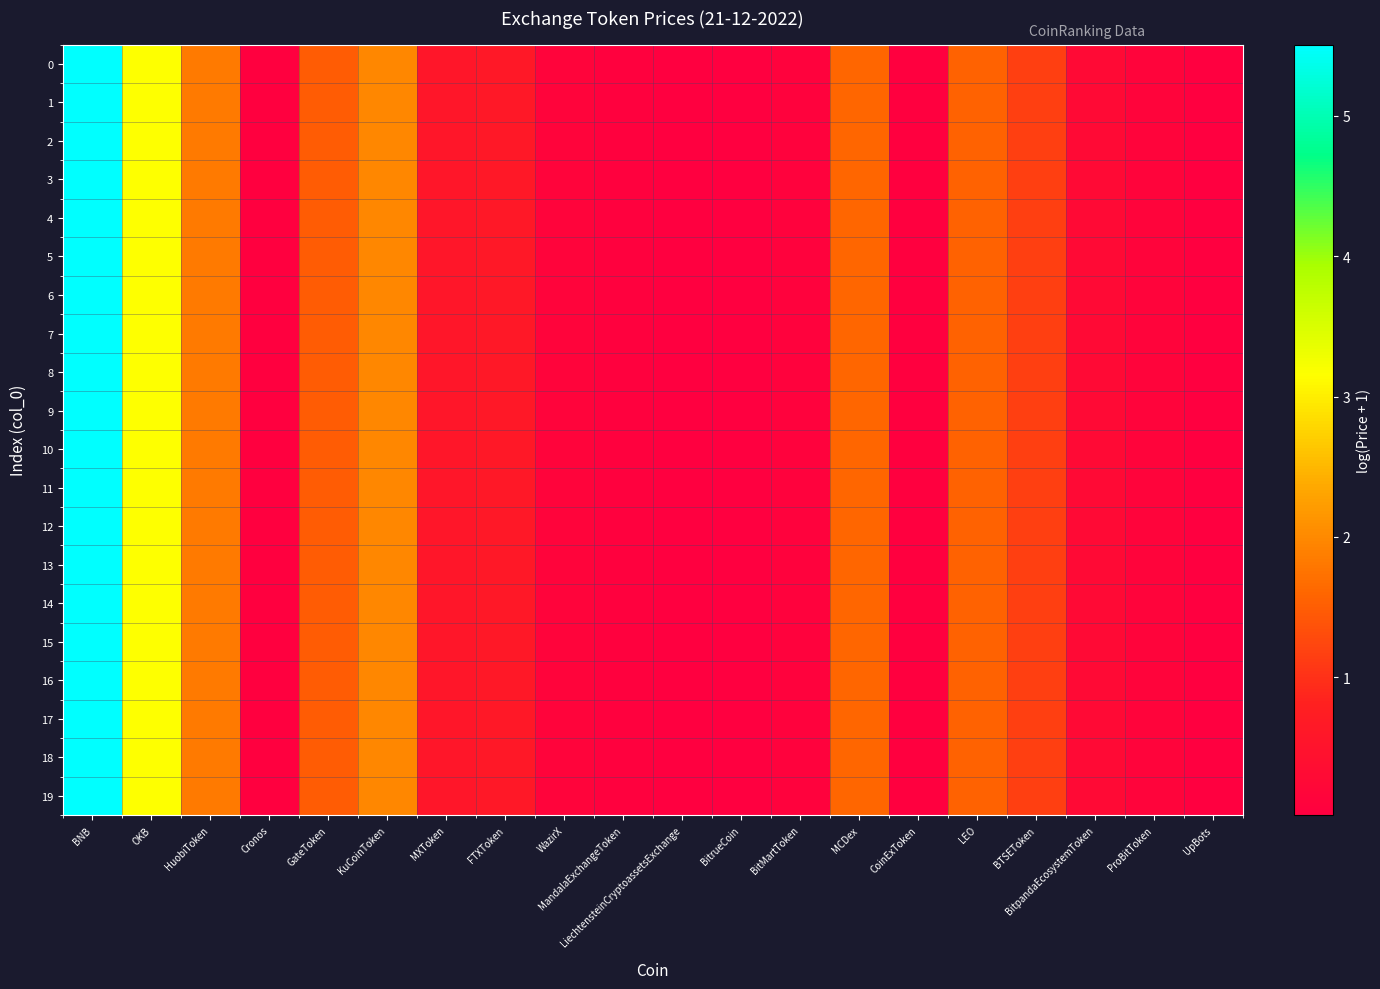

At how many categories does at least one series exceed 2?

2